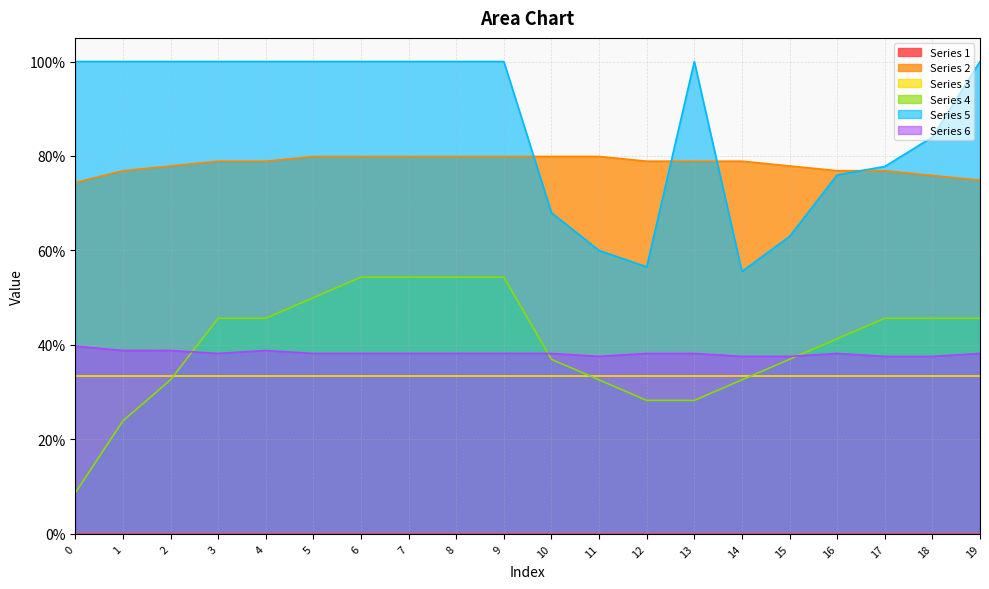

What is the sum of all Series 2 values?

15.7